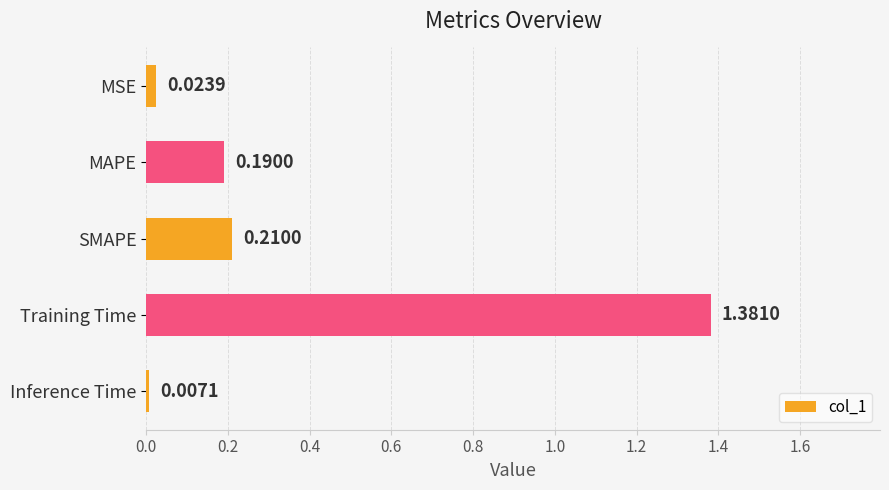

What is the sum of all values?

1.8